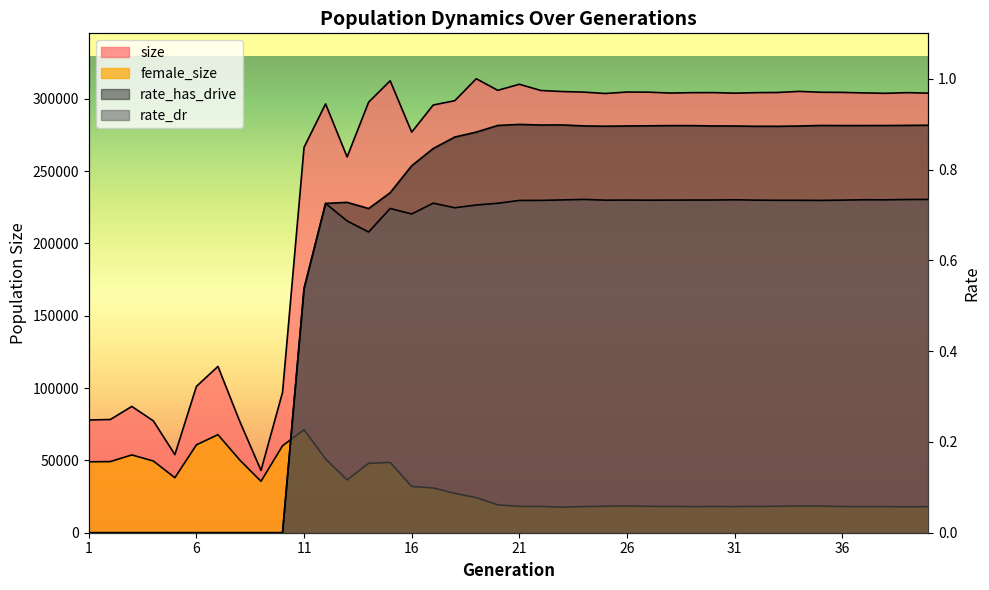

How many values in rate_has_drive are above zero?

30